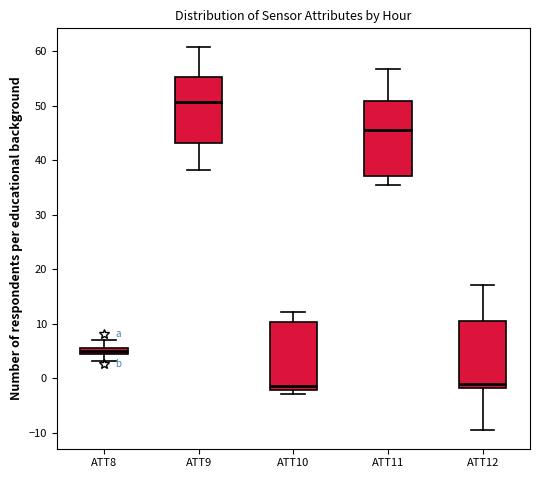

Which box is the tallest, from its lower edge to its upper edge?

ATT11